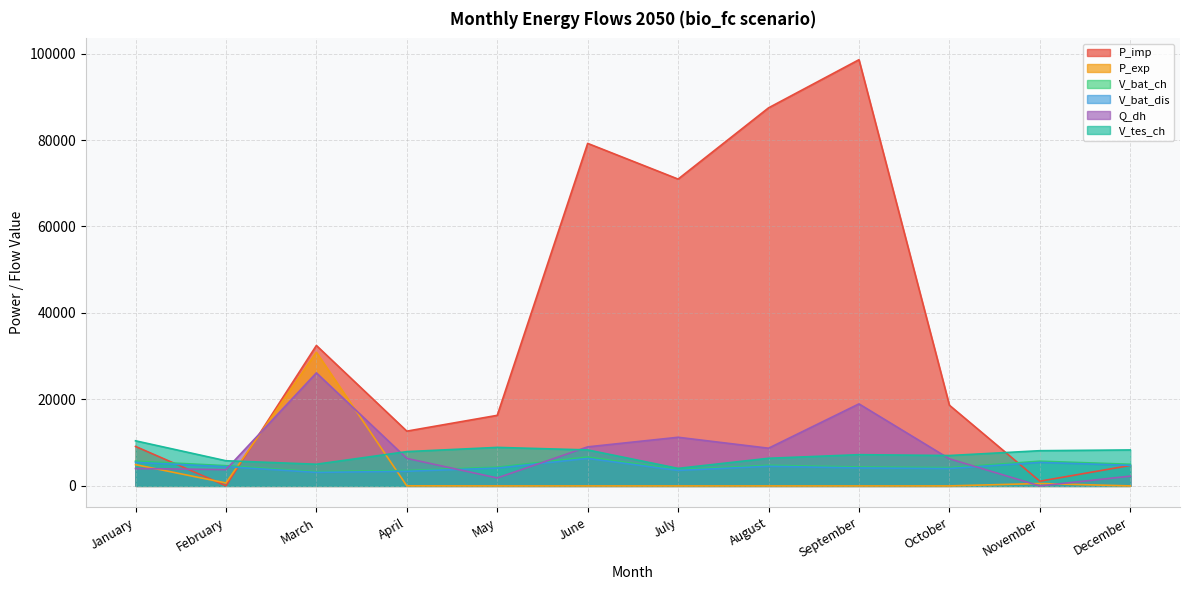

At which category does V_bat_dis reach its first local valley?

March